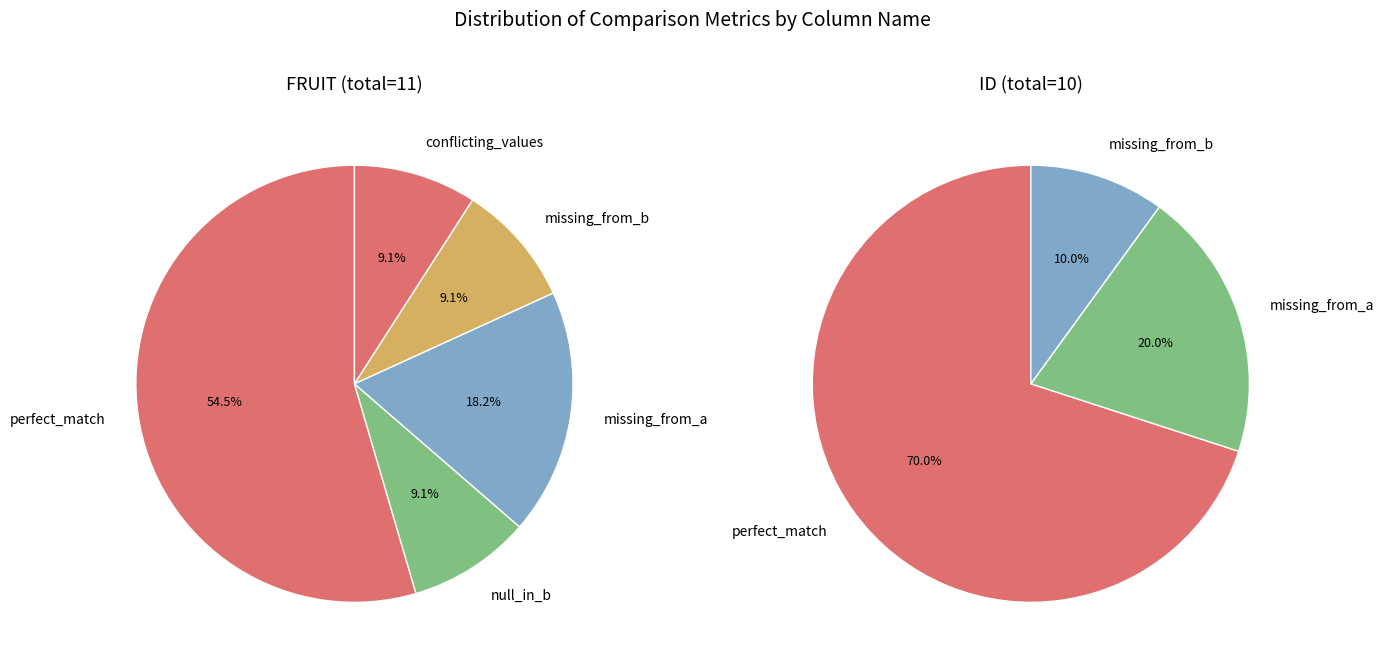

The perfect_match slice represents 78% of the pie. True or false?

False